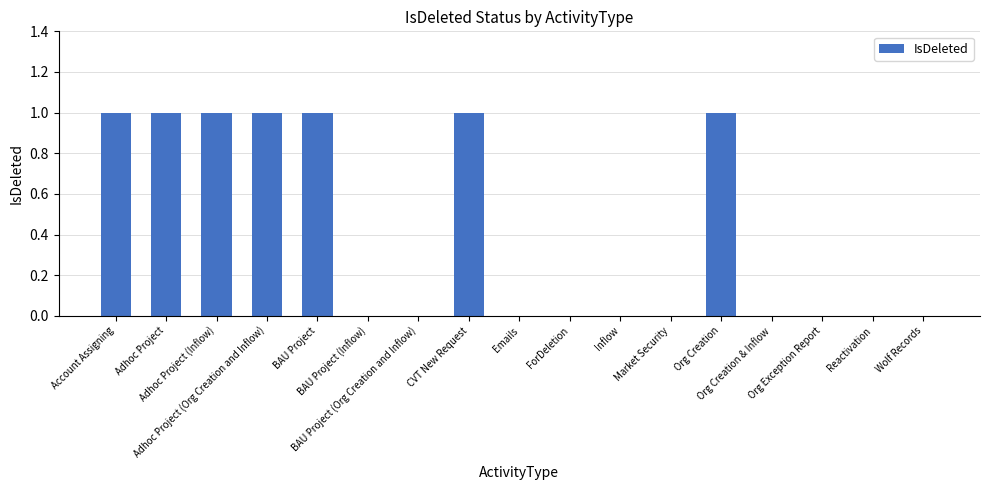

What is the approximate value at Adhoc Project?

1